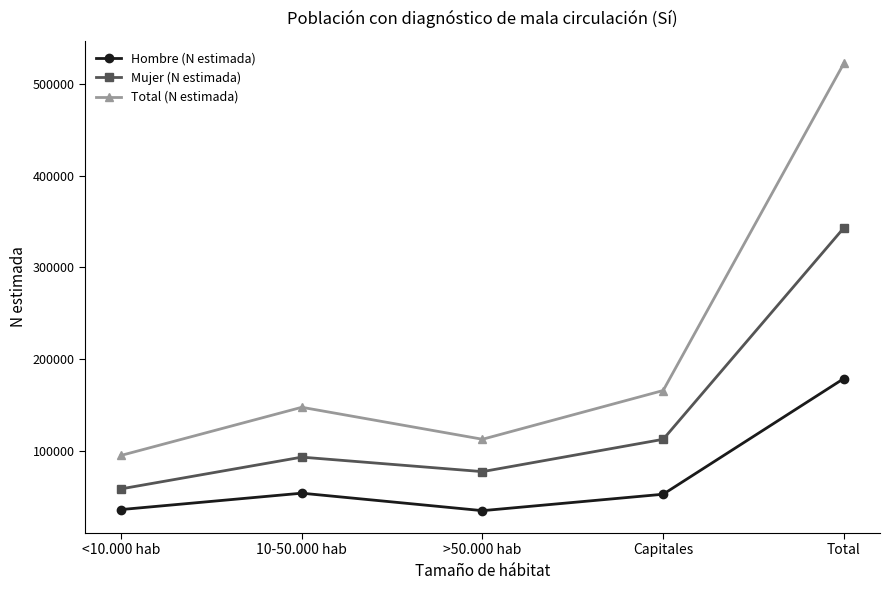

Which series has the largest range (max minus min)?

Total (N estimada)